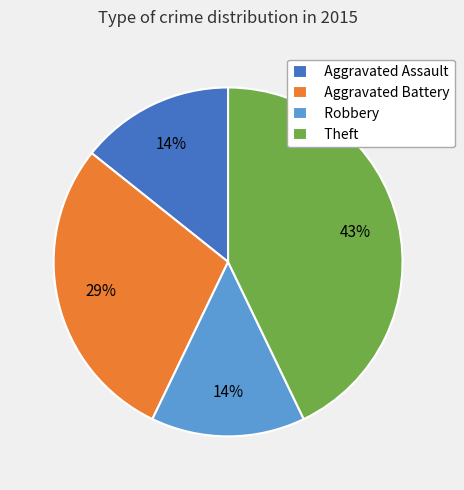

Count the number of slices in the pie.

4